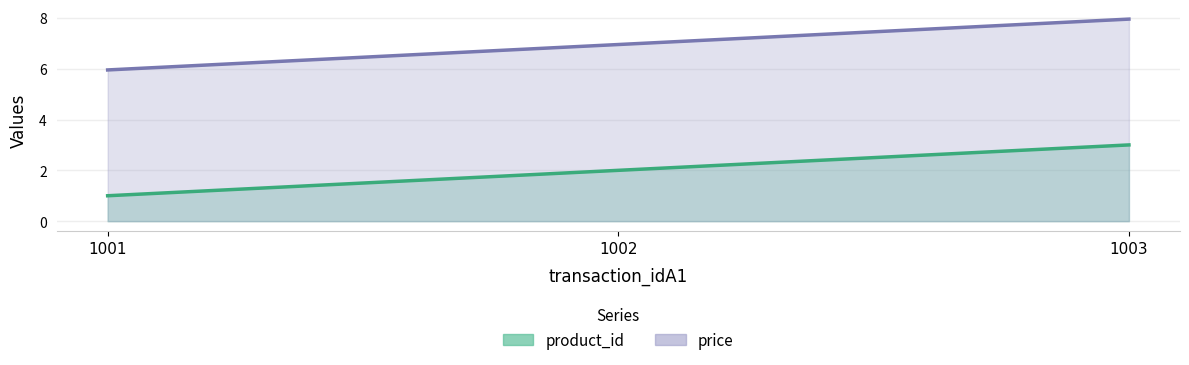

Is the value of price at 1002 greater than the value of product_id at 1002?

Yes